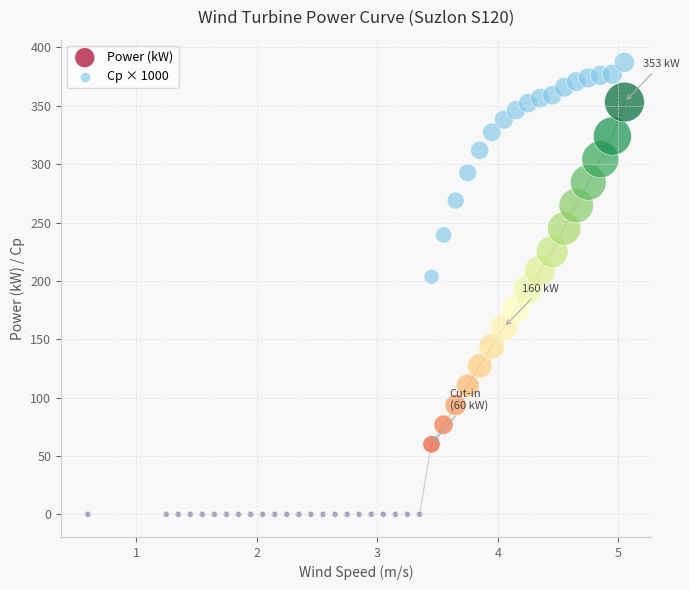

Which series contains the highest Y value?

Cp × 1000